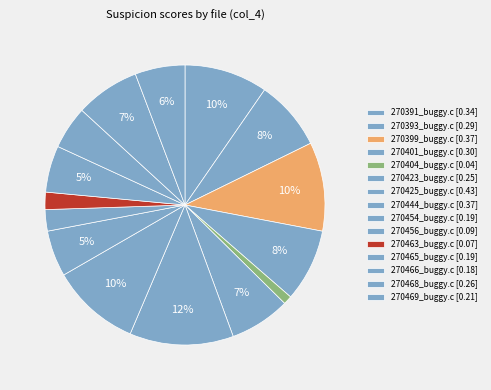

To the nearest percent, what portion does 270465_buggy.c represent?

5%